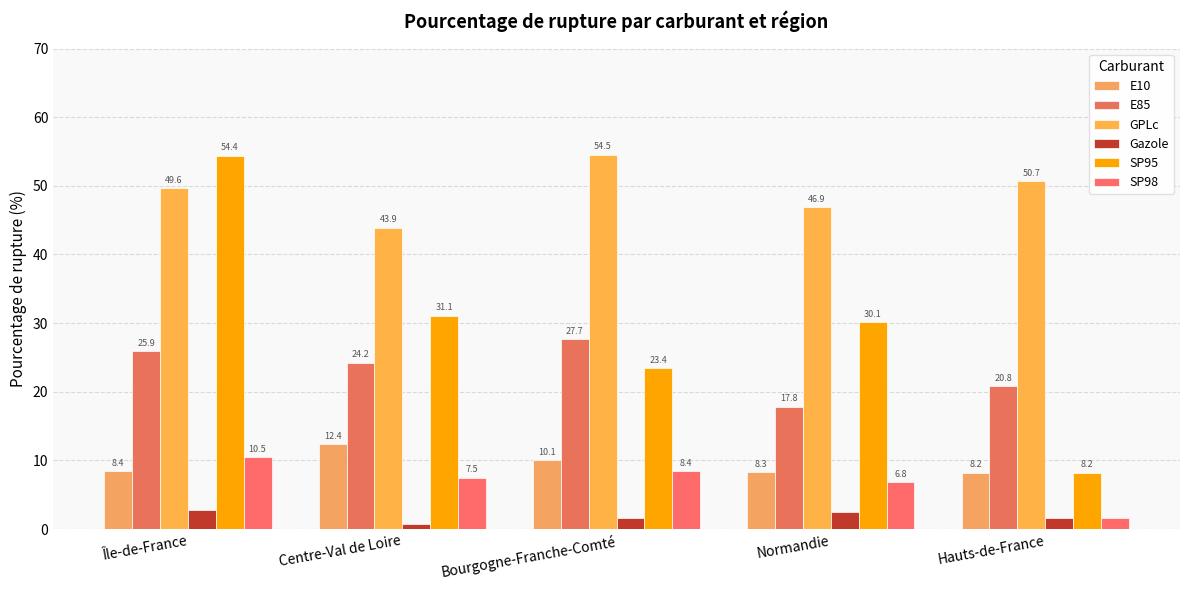

What is the spread (max minus min) of values at Centre-Val de Loire?

43.2